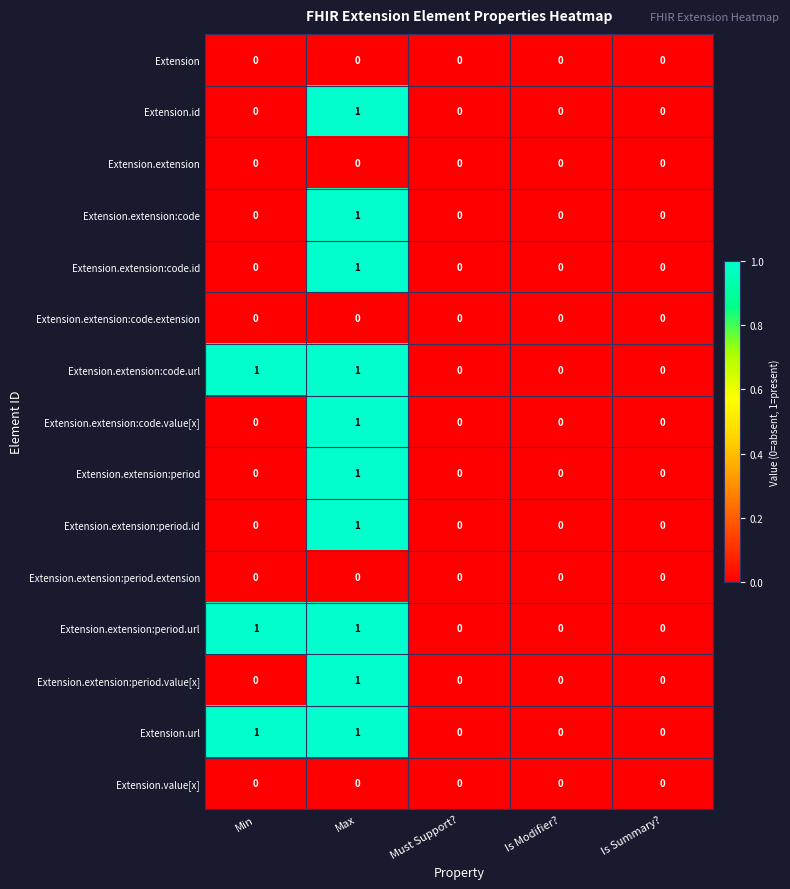

At which category is the sum across all series the highest?

Max